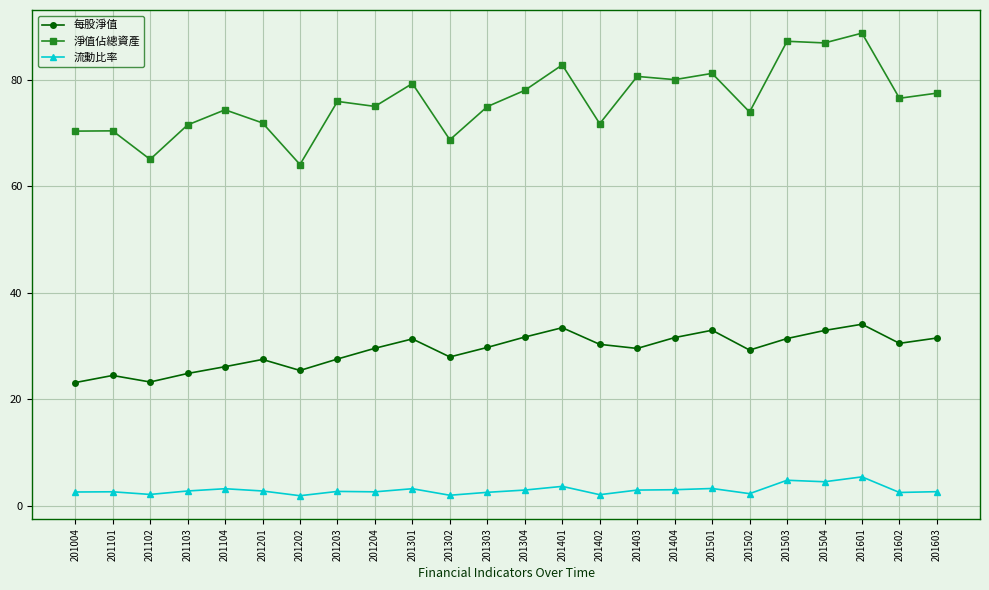

Rank the series by their maximum value, from lowest to highest.

流動比率, 每股淨值, 淨值佔總資產